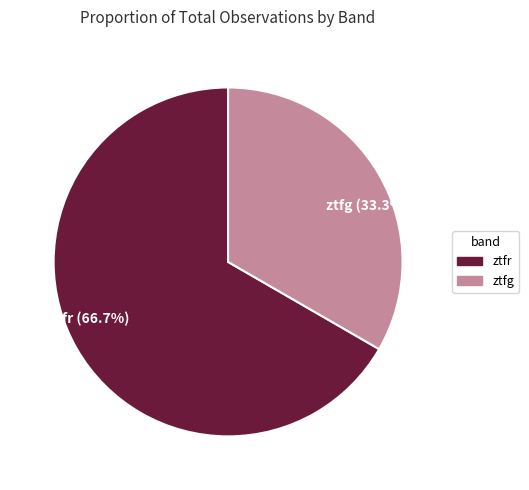

Rank the categories by value from lowest to highest.

ztfg, ztfr